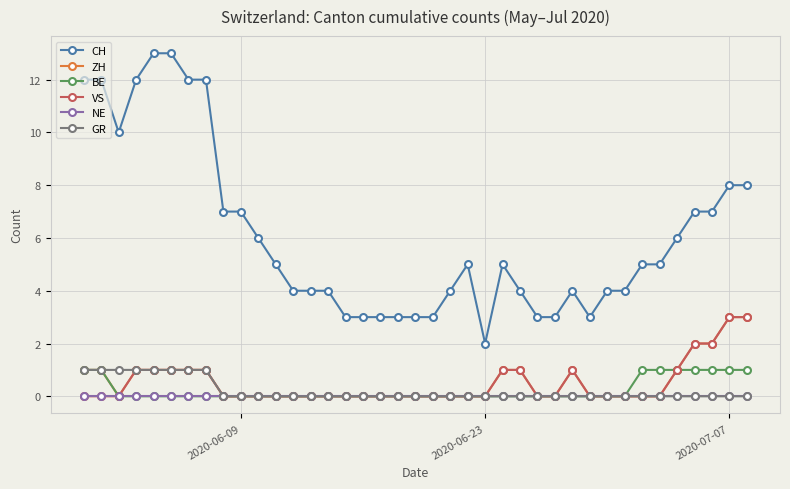

Which series has the largest total across all categories?

CH